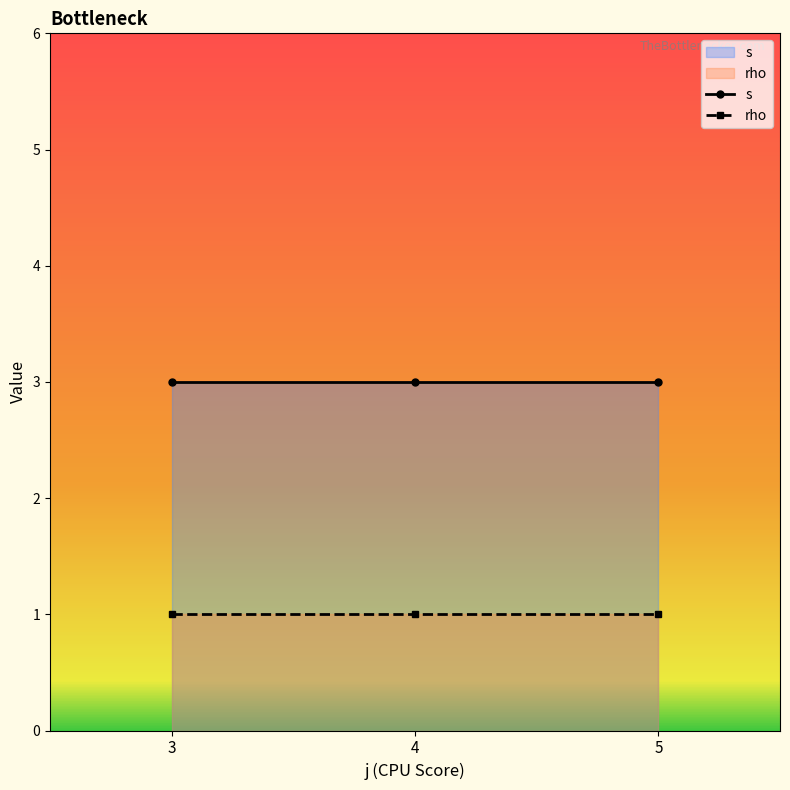

Which series has the widest spread of values?

s